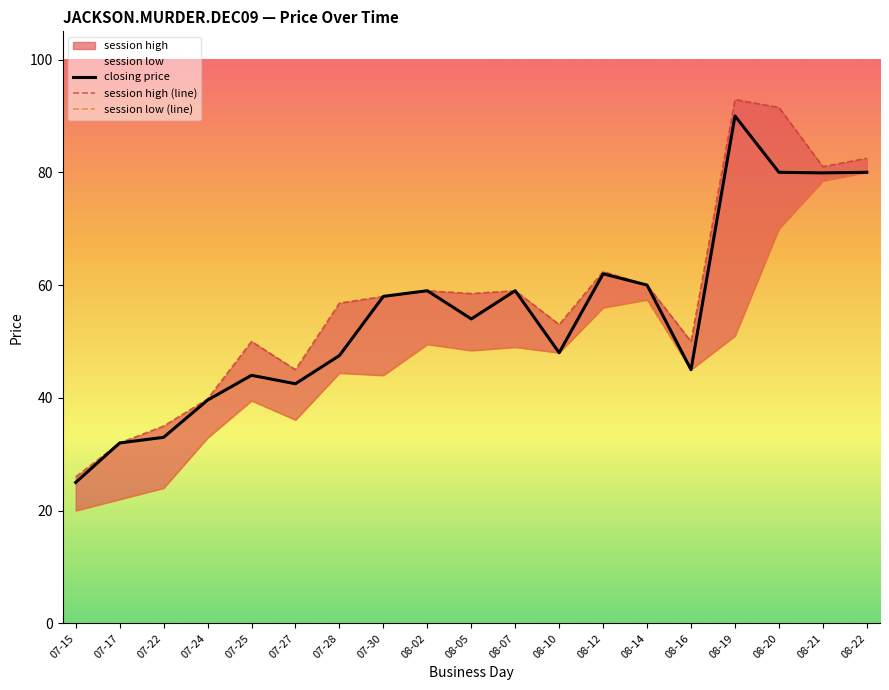

At 08-21, list the series in order from smallest to largest.

session low (line), closing price, session high (line)